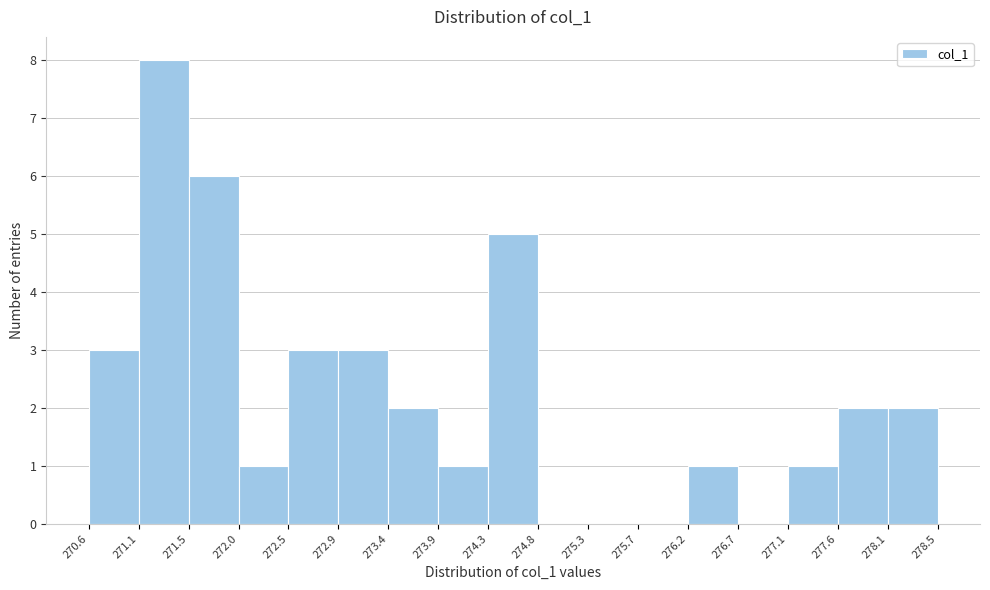

Reading left to right, transcribe this chart: for each bar, give the range it covers on the x-axis and its height. The values are not printed on the chart, so give them approximately, as read against the axis.

270.6 to 271.1: 3
271.1 to 271.5: 8
271.5 to 272.0: 6
272.0 to 272.5: 1
272.5 to 272.9: 3
272.9 to 273.4: 3
273.4 to 273.9: 2
273.9 to 274.3: 1
274.3 to 274.8: 5
274.8 to 275.3: 0
275.3 to 275.7: 0
275.7 to 276.2: 0
276.2 to 276.7: 1
276.7 to 277.1: 0
277.1 to 277.6: 1
277.6 to 278.1: 2
278.1 to 278.5: 2